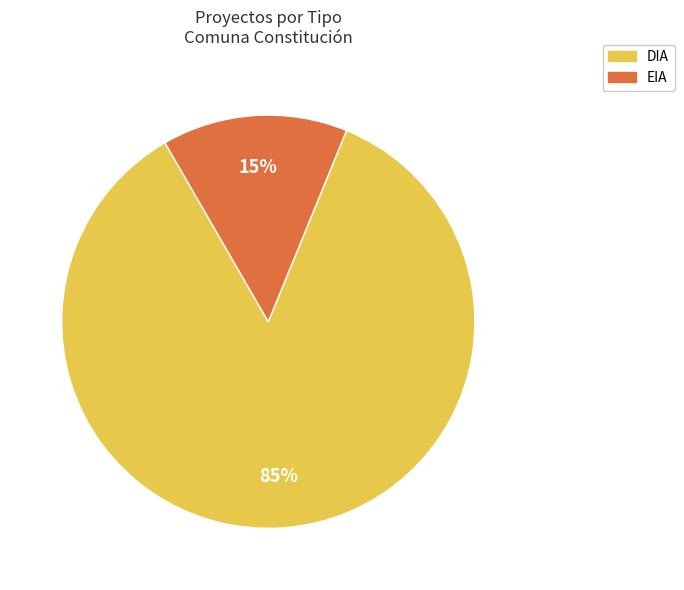

Combined, do DIA and EIA account for over 50%?

Yes